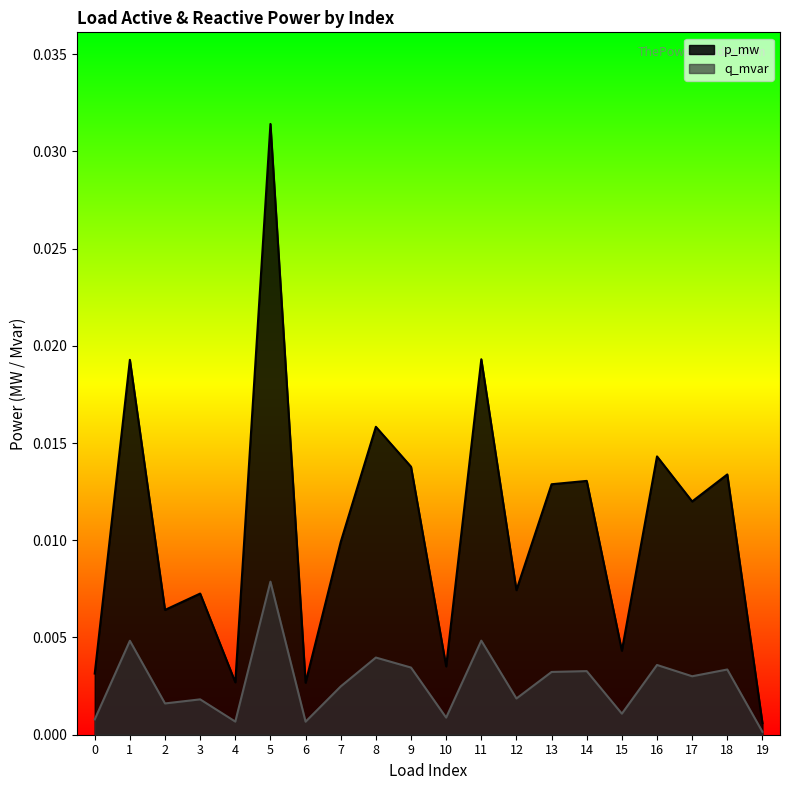

Which series has the largest range (max minus min)?

p_mw